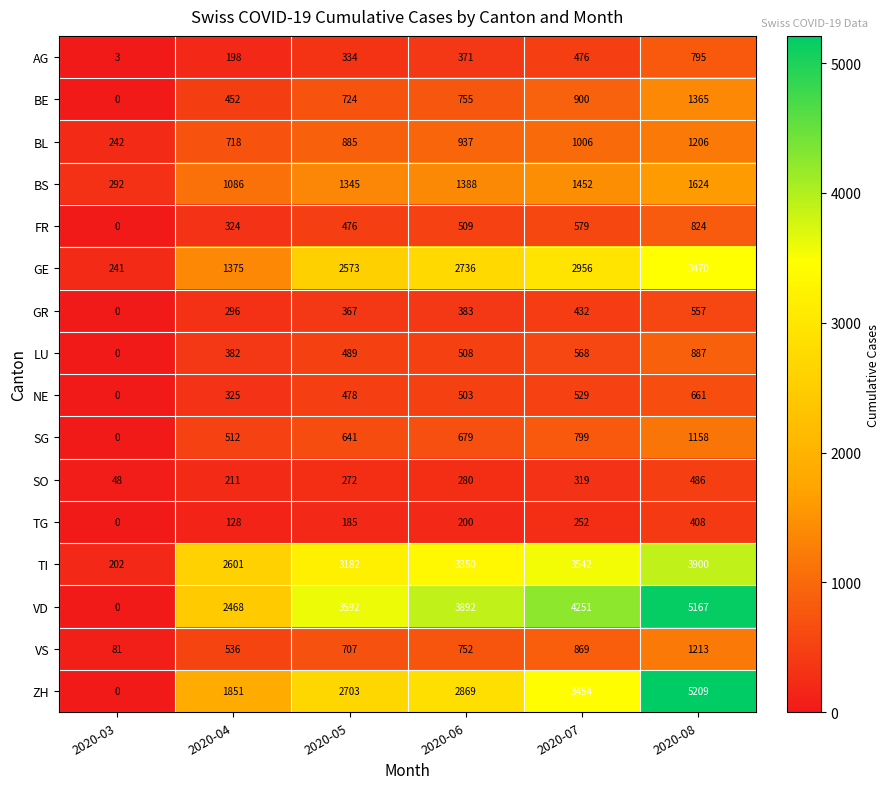

What is the sum of the NE values at 2020-03 and 2020-07?

529